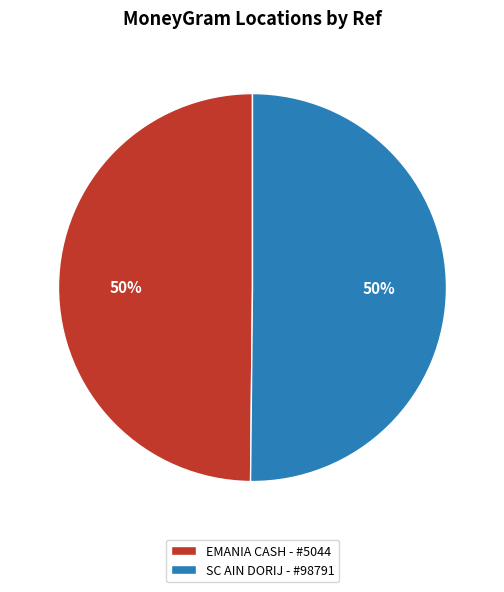

How many slices are in this pie chart?

2